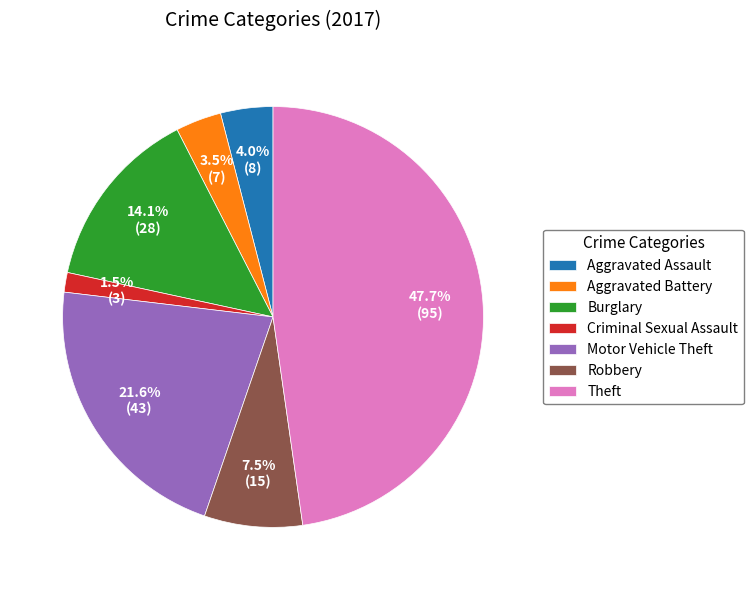

Is there any slice that represents more than half of the pie?

No